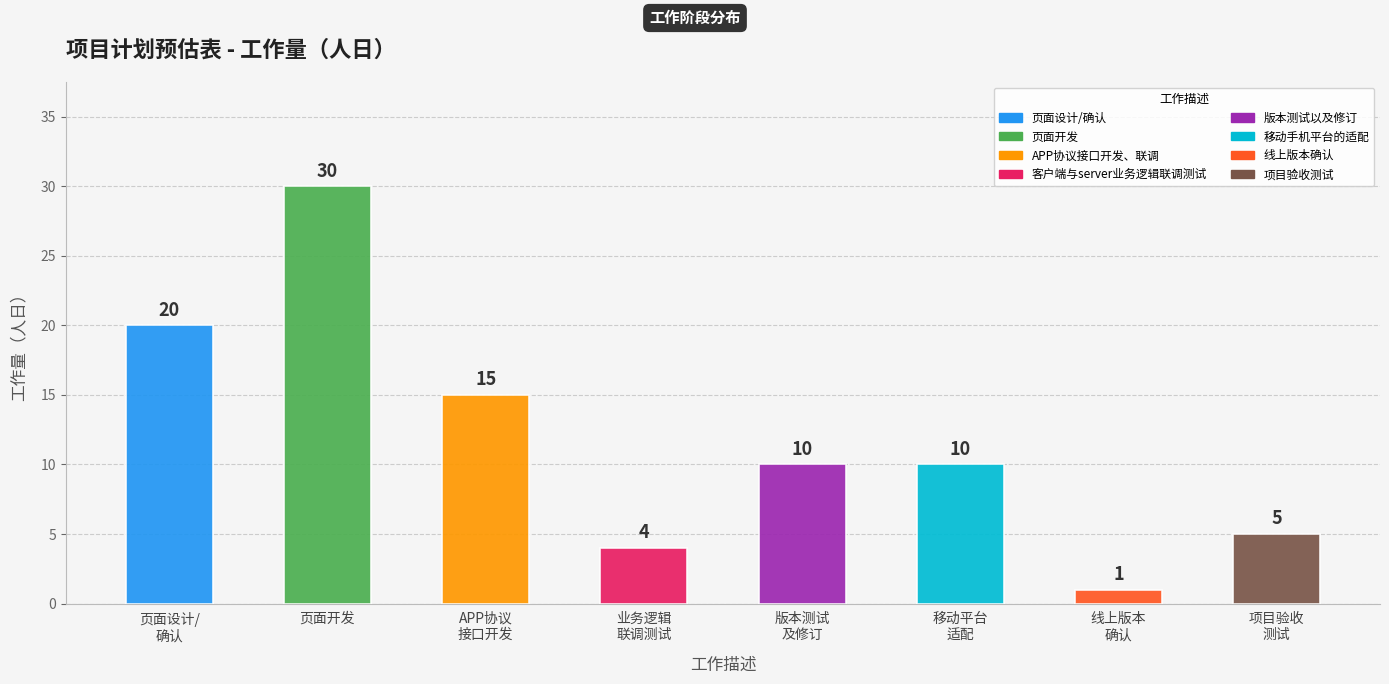

What is the value of the 2nd bar from the left?

30